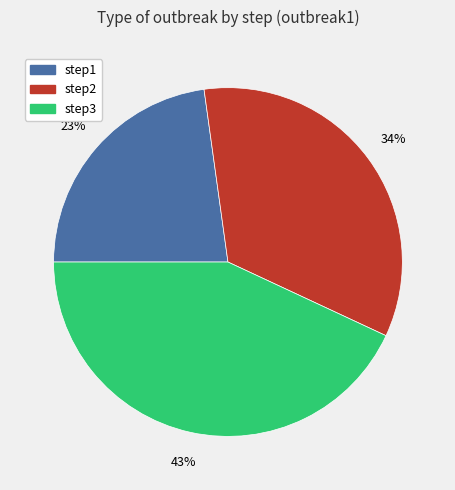

Is there a majority slice in this chart?

No